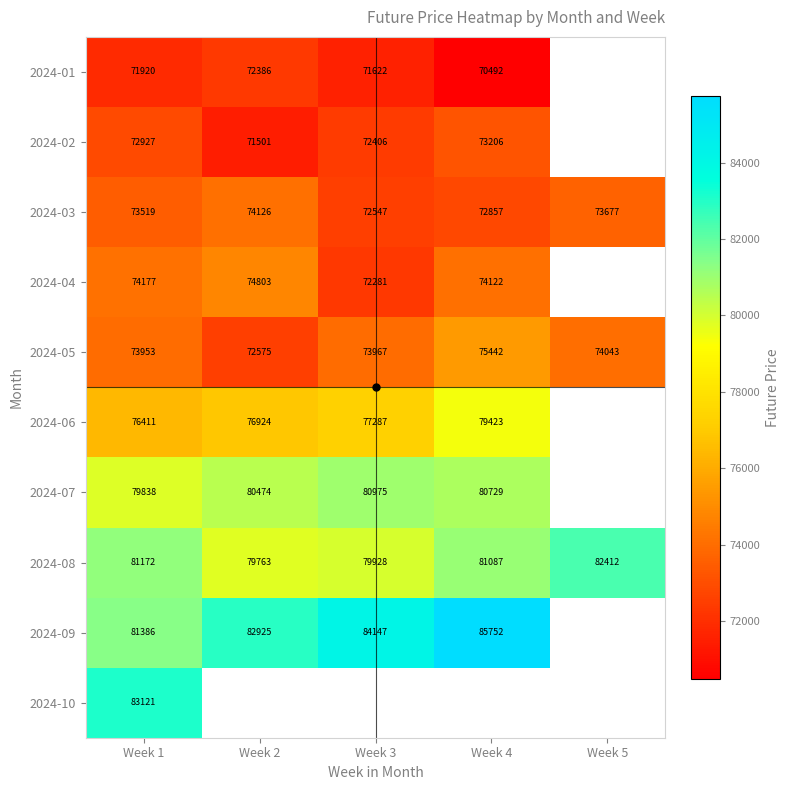

Where is 2024-07 nearest to the value 80406?

Week 2